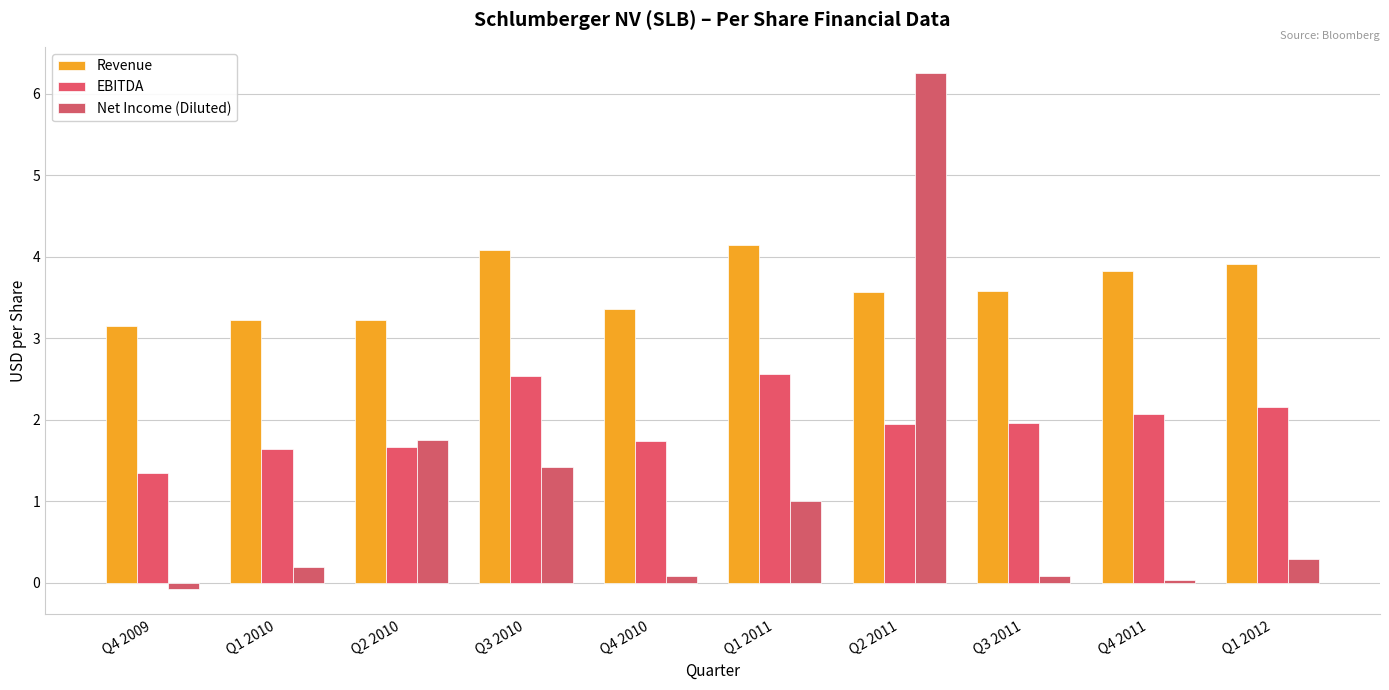

Are the bars grouped side by side (vs. stacked)?

Yes